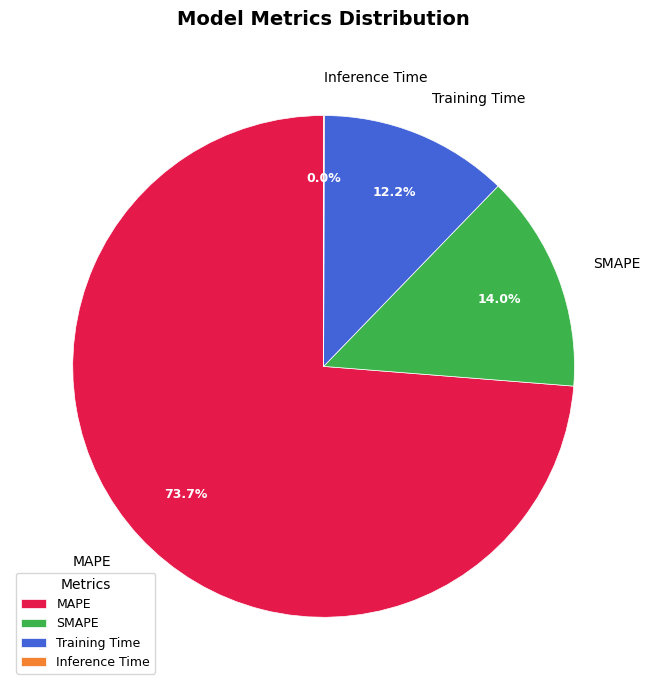

What portion of the pie excludes SMAPE?

86.0%